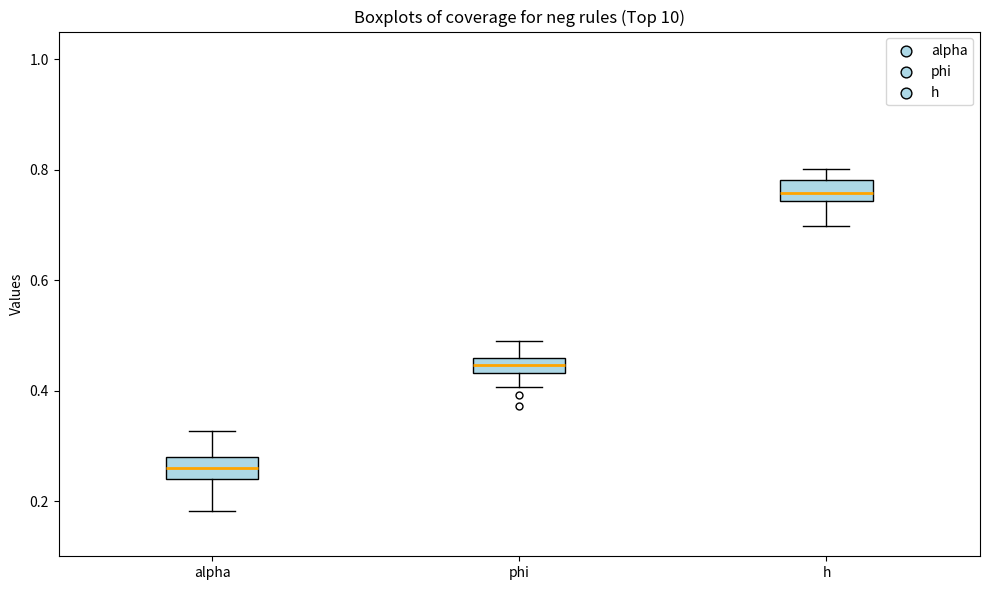

Where does the upper whisker of the box for phi end on the y-axis? The values are not printed on the chart, so give them approximately, as read against the axis.

0.50